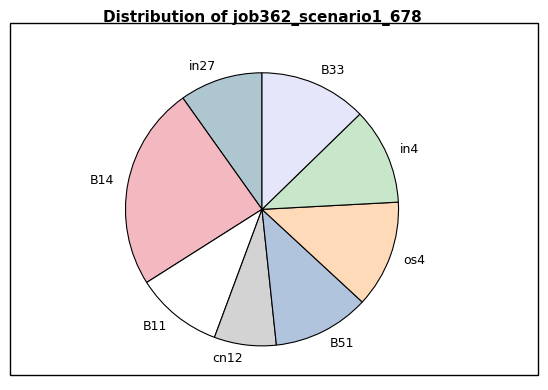

Which category has the biggest portion of the pie?

B14